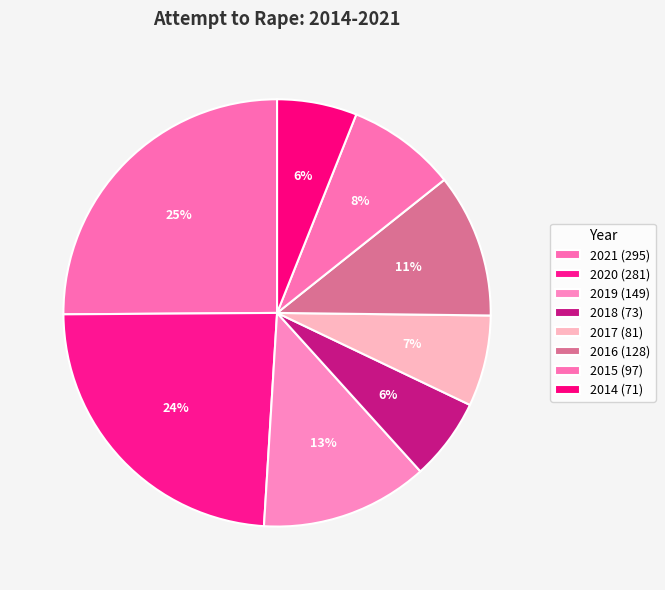

How many segments does this pie chart have?

8